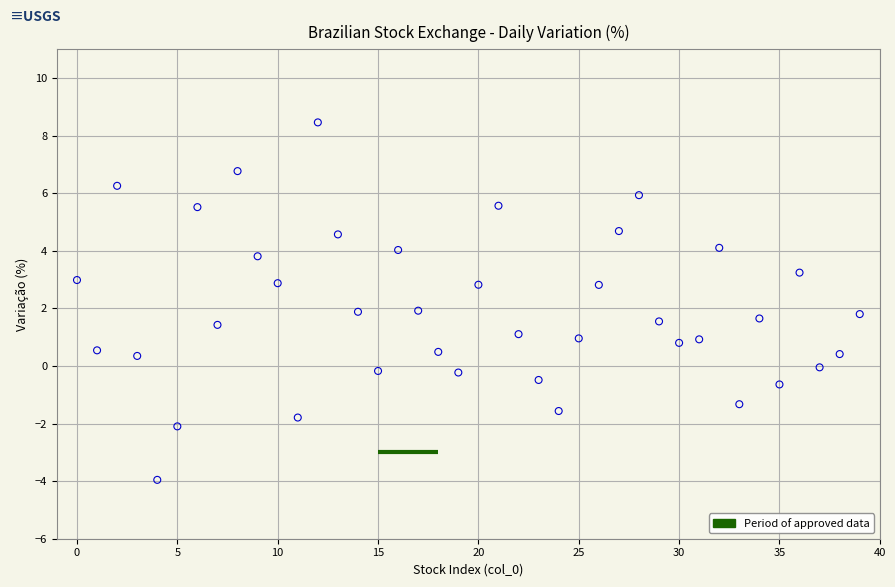

What is the range of Y values (max minus min)?

12.4